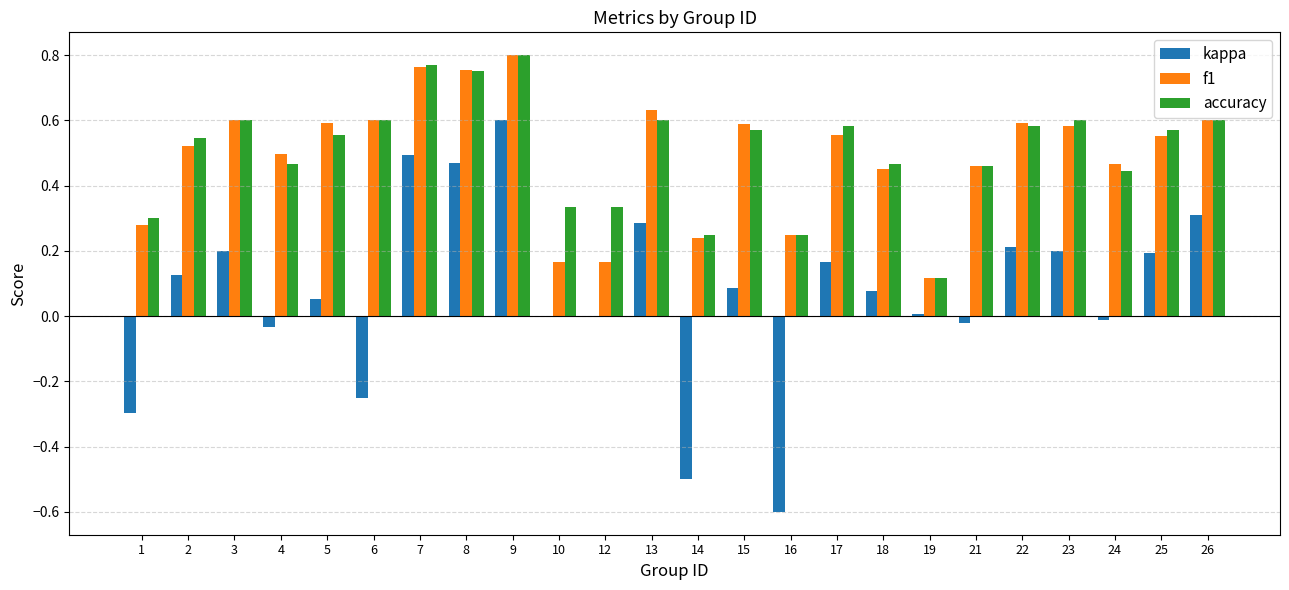

The f1 series shows 0.8 at 8. True or false?

True